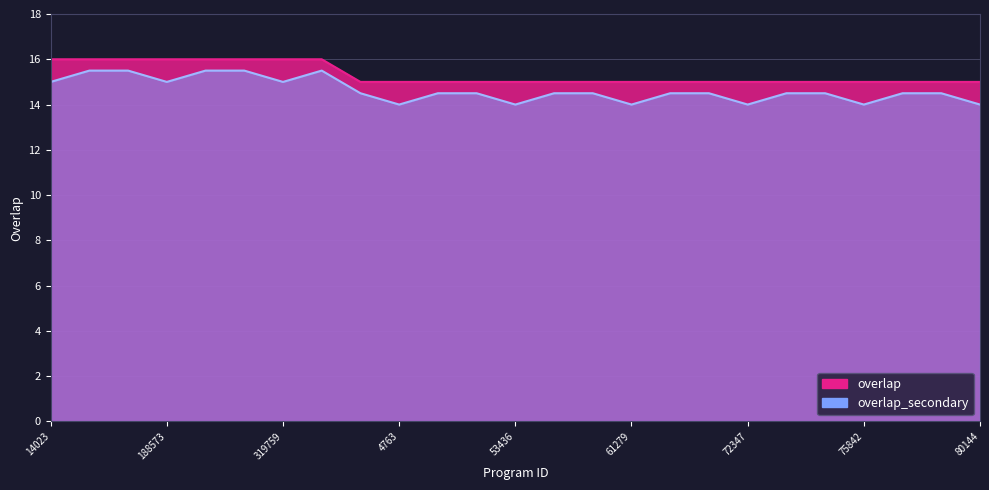

Is it true that the value at 61338 is 15?

True